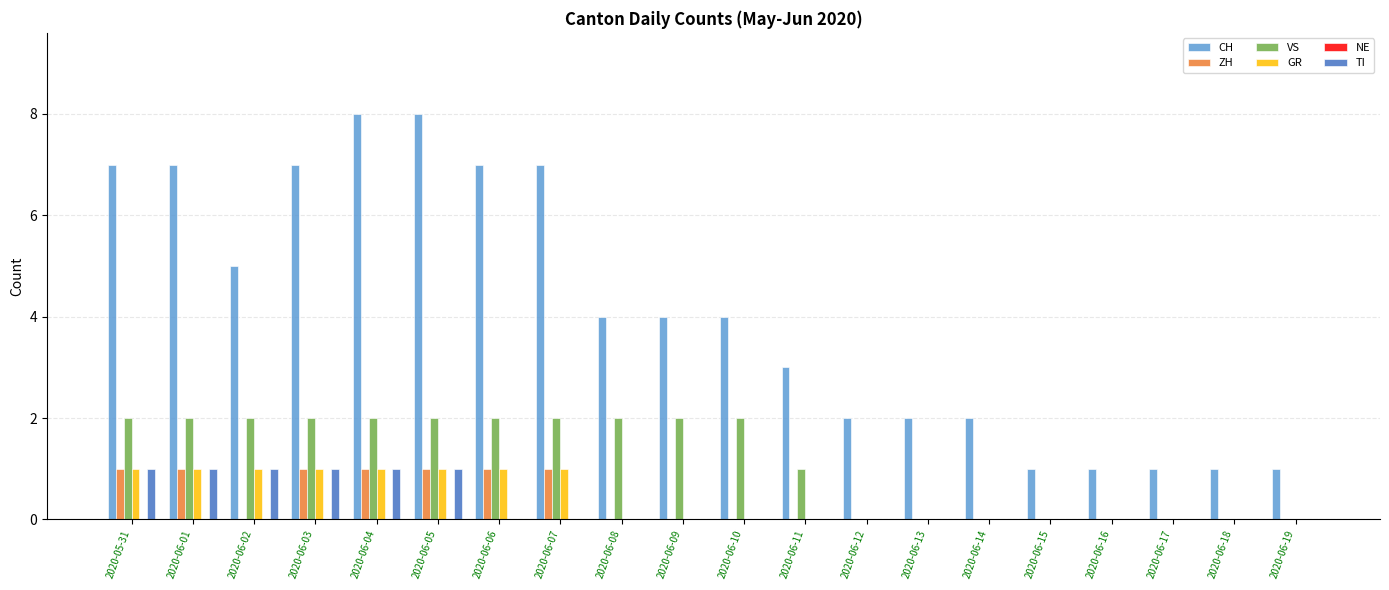

Which series has the largest total across all categories?

CH